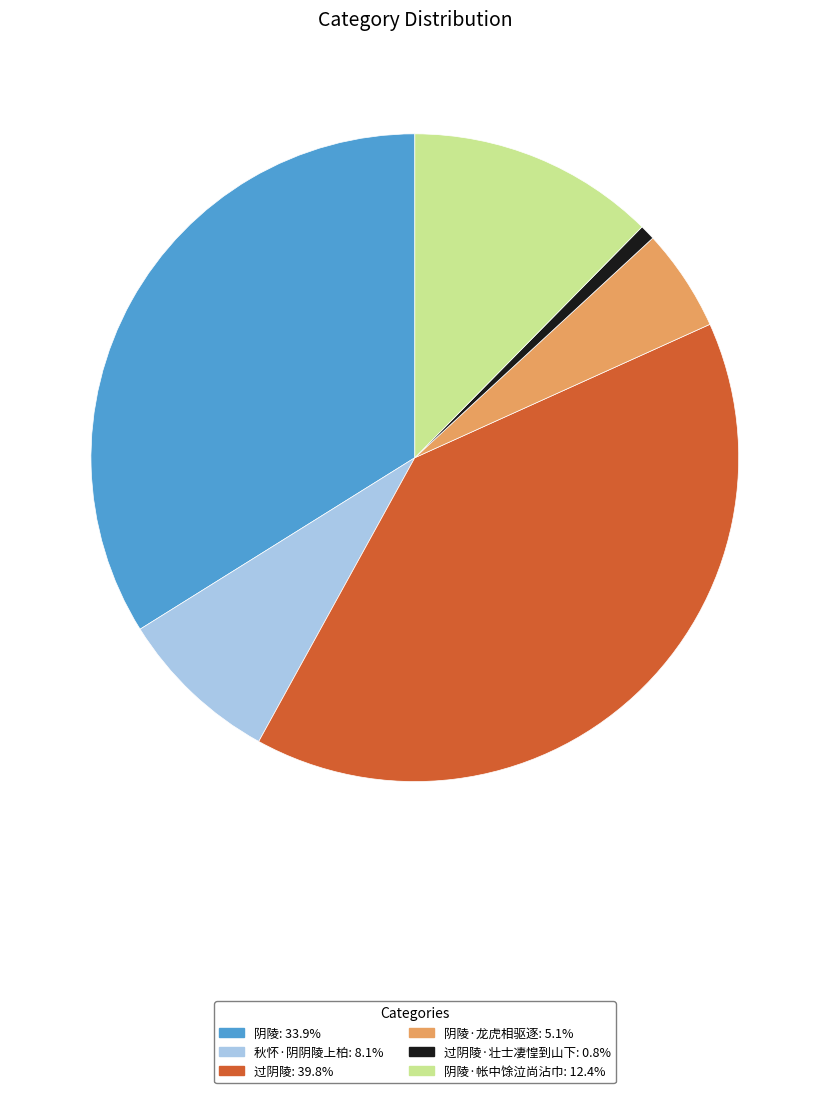

Does any single category account for the majority?

No